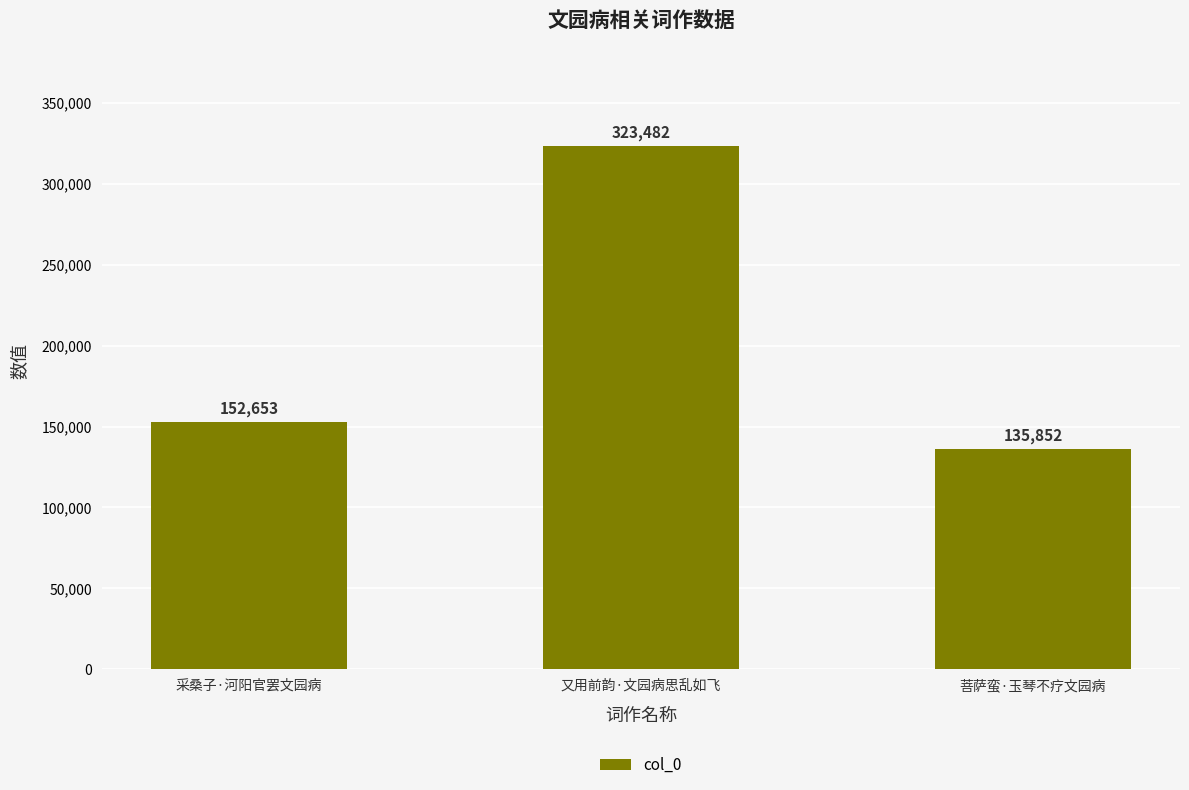

The chart shows a value of 152653 at 采桑子·河阳官罢文园病. True or false?

True